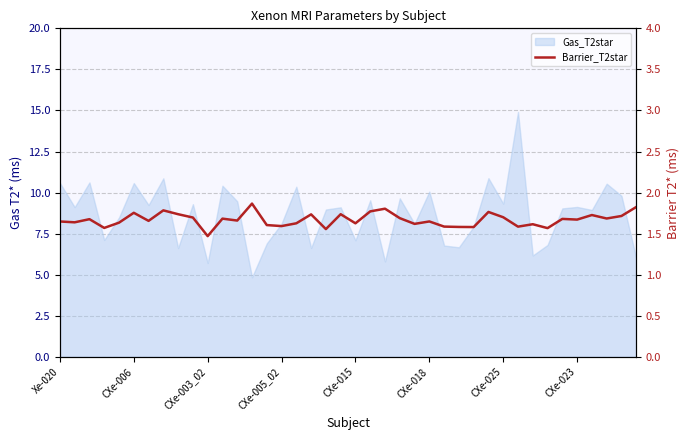

Where is the data nearest to the value 1?

CXe-003_02